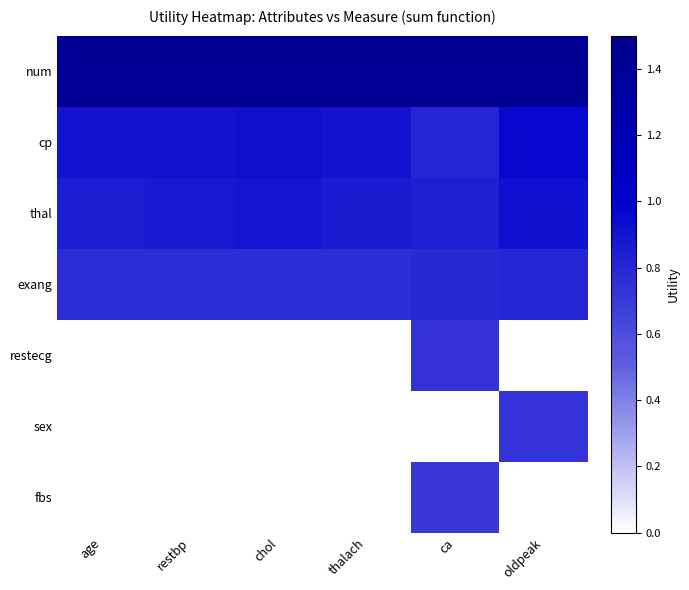

Which series changed the most between age and restbp?

thal